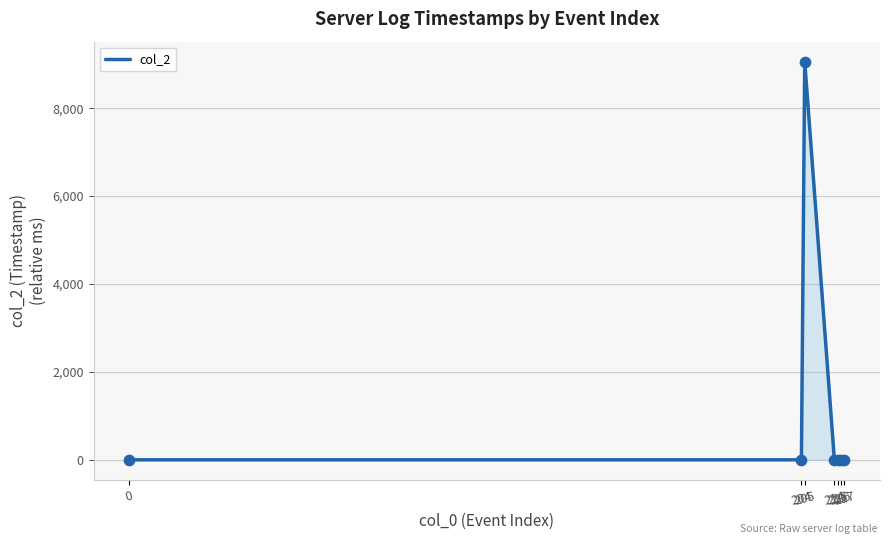

What is the change in value from 0 to 205?

+9061